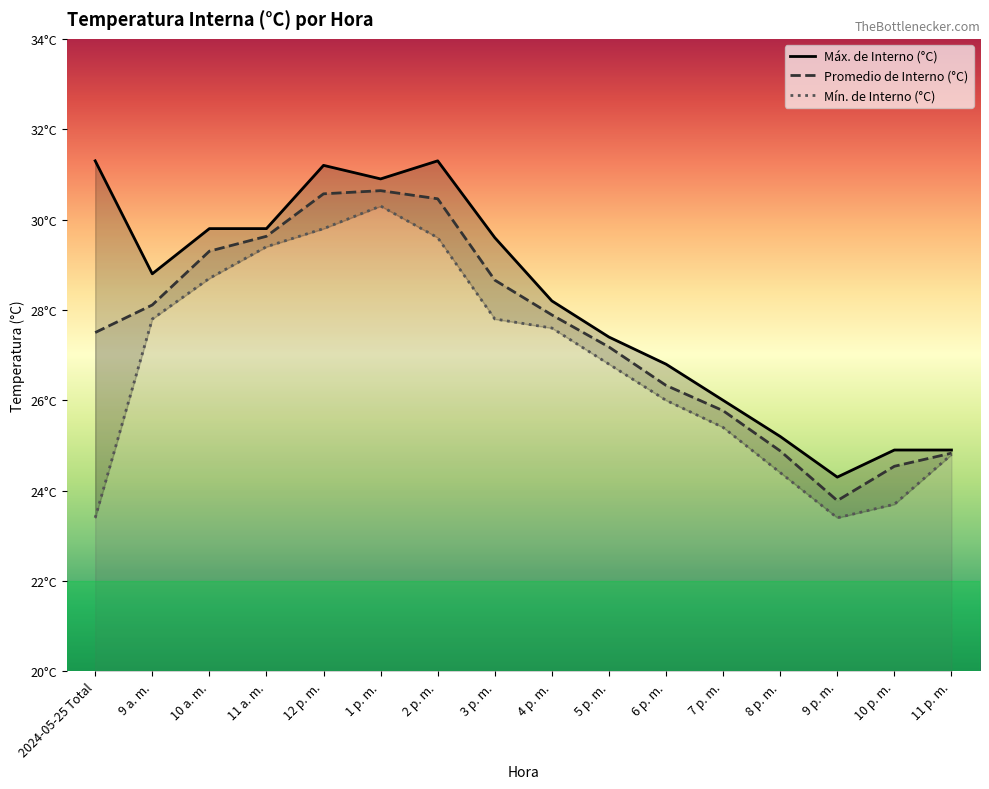

What is the total value across all series at 2024-05-25 Total?

82.2